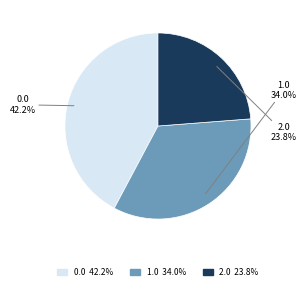

To the nearest percent, what is the combined percentage of 2.0 and 0.0?

66%